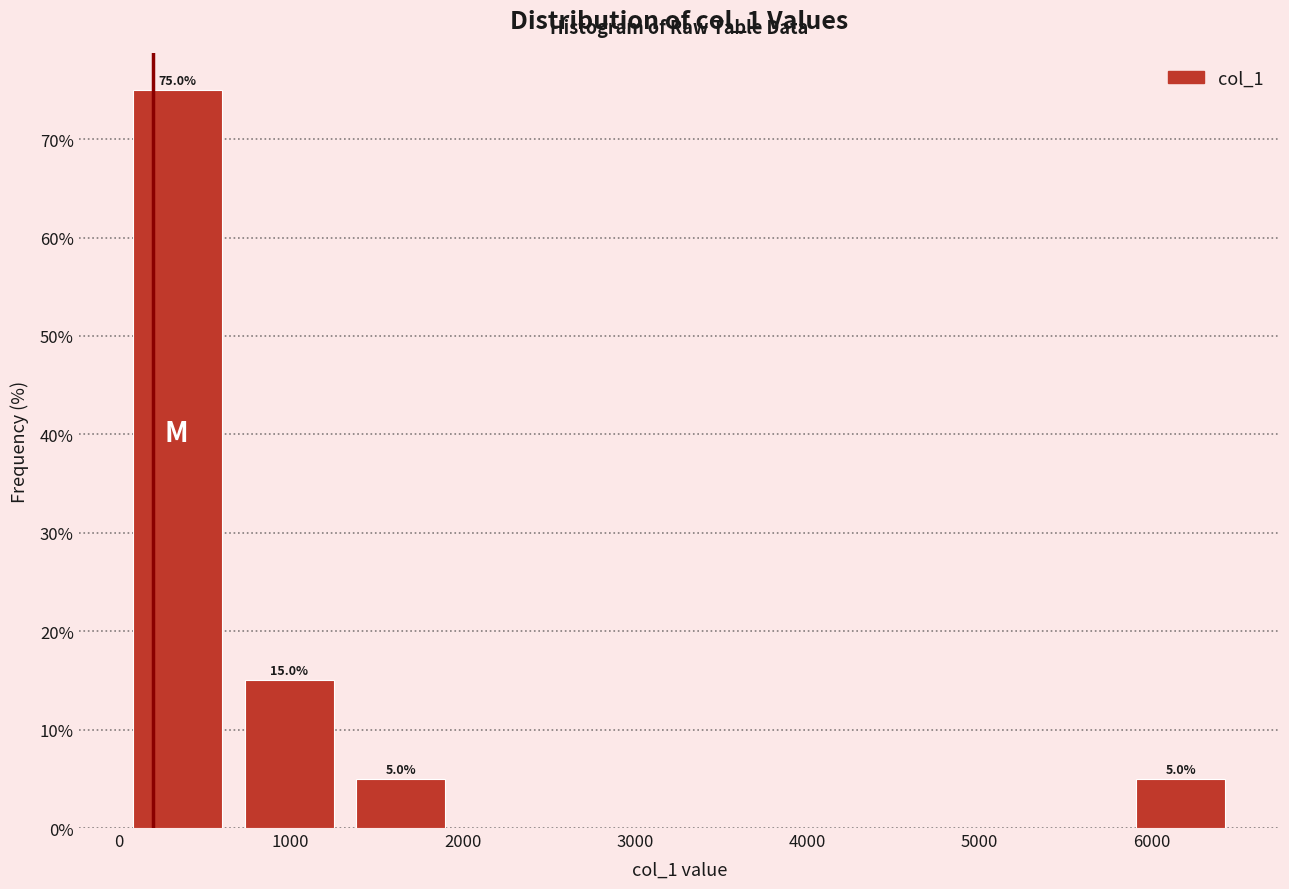

Which range on the x-axis has the tallest bar?

0 to 700